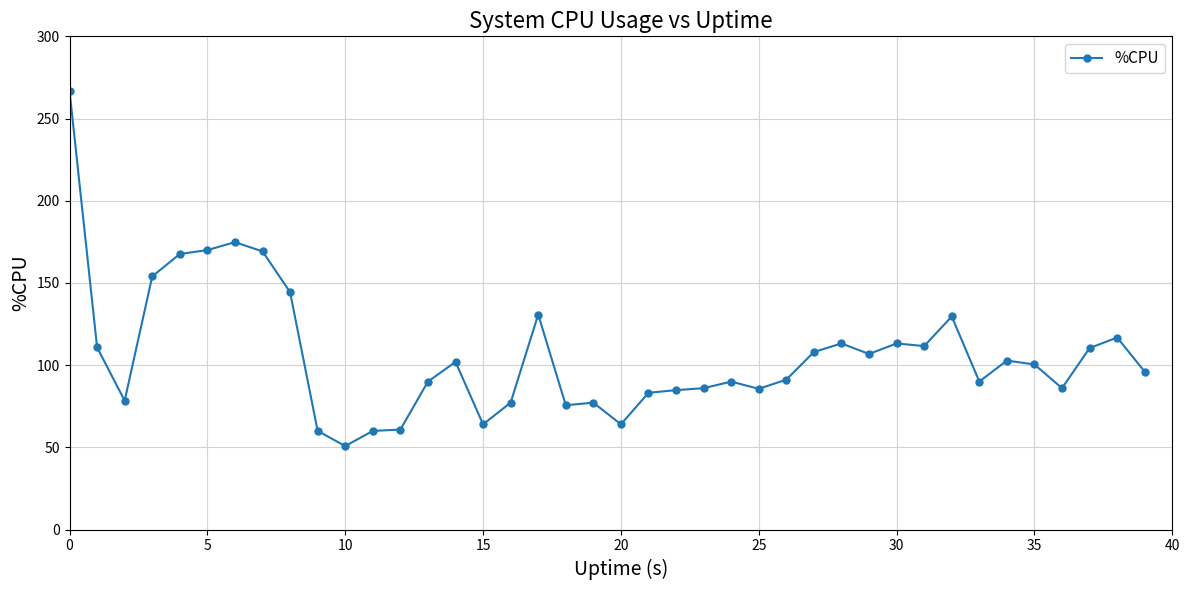

What is the smallest value displayed?

50.8